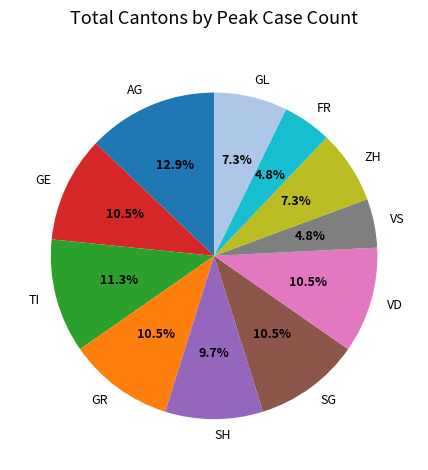

What is the largest slice in the pie chart?

AG